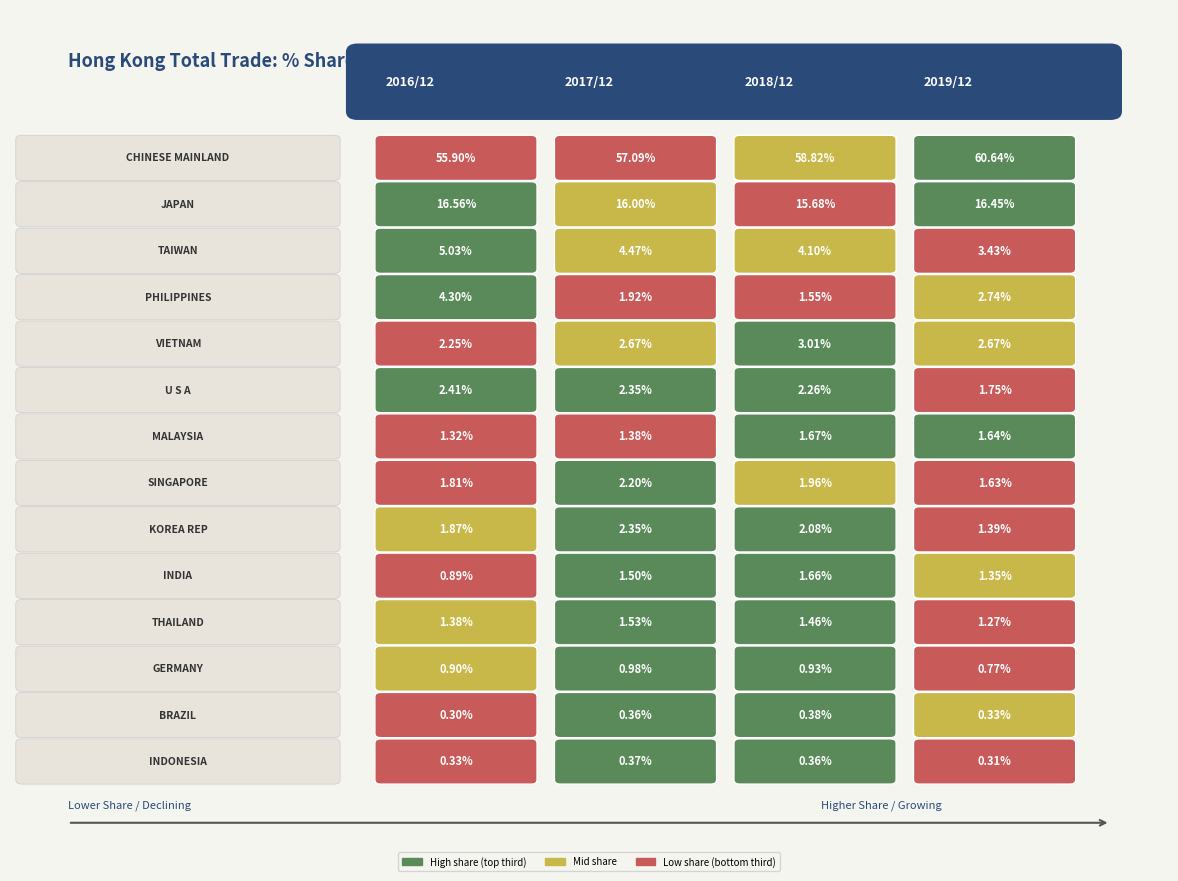

What is the difference between the maximum and minimum values in the SINGAPORE series?

0.6